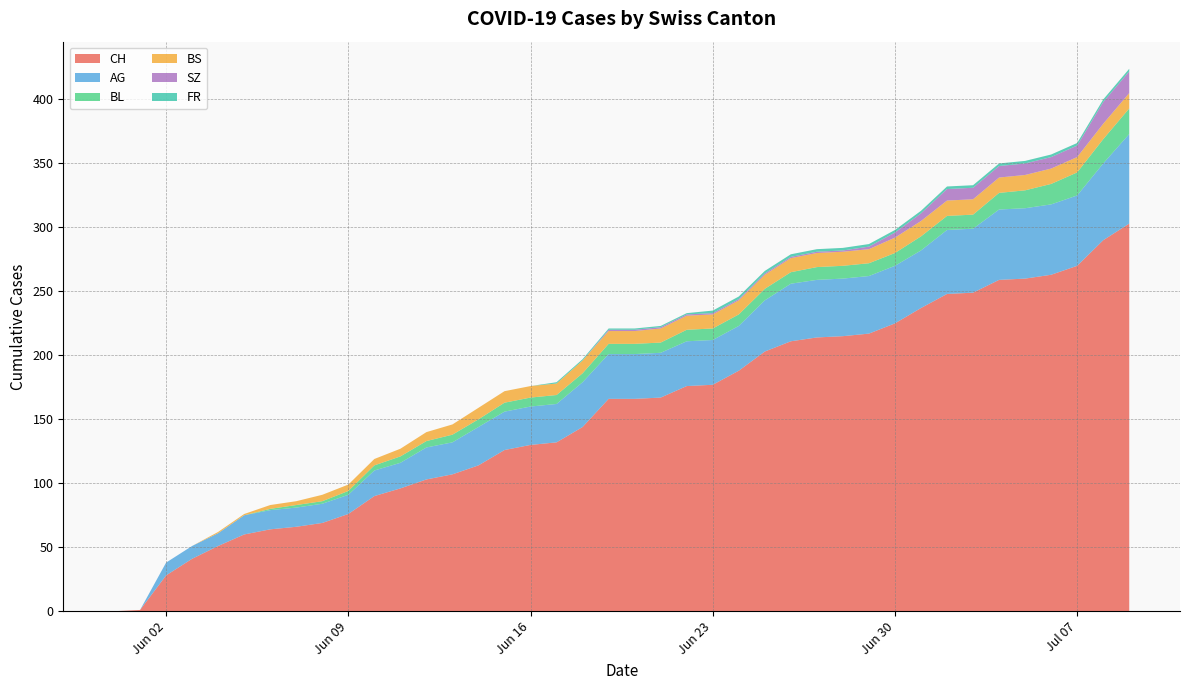

Reading left to right, list all the values displayed in this chart.

CH: 2020-05-31=0	2020-06-01=1	2020-06-02=28	2020-06-03=41	2020-06-04=51	2020-06-05=60	2020-06-06=64	2020-06-07=66	2020-06-08=69	2020-06-09=76	2020-06-10=90	2020-06-11=96	2020-06-12=103	2020-06-13=107	2020-06-14=114	2020-06-15=126	2020-06-16=130	2020-06-17=132	2020-06-18=144	2020-06-19=166	2020-06-20=166	2020-06-21=167	2020-06-22=176	2020-06-23=177	2020-06-24=188	2020-06-25=203	2020-06-26=211	2020-06-27=214	2020-06-28=215	2020-06-29=217	2020-06-30=225	2020-07-01=237	2020-07-02=248	2020-07-03=249	2020-07-04=259	2020-07-05=260	2020-07-06=263	2020-07-07=270	2020-07-08=290	2020-07-09=303
AG: 2020-05-31=0	2020-06-01=0	2020-06-02=10	2020-06-03=10	2020-06-04=10	2020-06-05=15	2020-06-06=15	2020-06-07=15	2020-06-08=15	2020-06-09=15	2020-06-10=20	2020-06-11=20	2020-06-12=25	2020-06-13=25	2020-06-14=30	2020-06-15=30	2020-06-16=30	2020-06-17=30	2020-06-18=35	2020-06-19=35	2020-06-20=35	2020-06-21=35	2020-06-22=35	2020-06-23=35	2020-06-24=35	2020-06-25=40	2020-06-26=45	2020-06-27=45	2020-06-28=45	2020-06-29=45	2020-06-30=45	2020-07-01=45	2020-07-02=50	2020-07-03=50	2020-07-04=55	2020-07-05=55	2020-07-06=55	2020-07-07=55	2020-07-08=60	2020-07-09=70
BL: 2020-05-31=0	2020-06-01=0	2020-06-02=0	2020-06-03=0	2020-06-04=0	2020-06-05=0	2020-06-06=1	2020-06-07=2	2020-06-08=2	2020-06-09=3	2020-06-10=4	2020-06-11=5	2020-06-12=5	2020-06-13=6	2020-06-14=6	2020-06-15=7	2020-06-16=7	2020-06-17=7	2020-06-18=7	2020-06-19=8	2020-06-20=8	2020-06-21=8	2020-06-22=9	2020-06-23=9	2020-06-24=9	2020-06-25=9	2020-06-26=9	2020-06-27=10	2020-06-28=10	2020-06-29=10	2020-06-30=10	2020-07-01=11	2020-07-02=11	2020-07-03=11	2020-07-04=13	2020-07-05=14	2020-07-06=16	2020-07-07=18	2020-07-08=19	2020-07-09=20
BS: 2020-05-31=0	2020-06-01=0	2020-06-02=0	2020-06-03=0	2020-06-04=1	2020-06-05=1	2020-06-06=3	2020-06-07=3	2020-06-08=5	2020-06-09=5	2020-06-10=5	2020-06-11=6	2020-06-12=7	2020-06-13=8	2020-06-14=9	2020-06-15=9	2020-06-16=9	2020-06-17=9	2020-06-18=10	2020-06-19=10	2020-06-20=10	2020-06-21=11	2020-06-22=11	2020-06-23=11	2020-06-24=11	2020-06-25=11	2020-06-26=11	2020-06-27=11	2020-06-28=11	2020-06-29=11	2020-06-30=12	2020-07-01=12	2020-07-02=12	2020-07-03=12	2020-07-04=12	2020-07-05=12	2020-07-06=12	2020-07-07=12	2020-07-08=12	2020-07-09=12
SZ: 2020-05-31=0	2020-06-01=0	2020-06-02=0	2020-06-03=0	2020-06-04=0	2020-06-05=0	2020-06-06=0	2020-06-07=0	2020-06-08=0	2020-06-09=0	2020-06-10=0	2020-06-11=0	2020-06-12=0	2020-06-13=0	2020-06-14=0	2020-06-15=0	2020-06-16=0	2020-06-17=0	2020-06-18=0	2020-06-19=1	2020-06-20=1	2020-06-21=1	2020-06-22=1	2020-06-23=1	2020-06-24=1	2020-06-25=1	2020-06-26=1	2020-06-27=1	2020-06-28=1	2020-06-29=2	2020-06-30=4	2020-07-01=6	2020-07-02=9	2020-07-03=9	2020-07-04=9	2020-07-05=9	2020-07-06=9	2020-07-07=9	2020-07-08=17	2020-07-09=17
FR: 2020-05-31=0	2020-06-01=0	2020-06-02=0	2020-06-03=0	2020-06-04=0	2020-06-05=0	2020-06-06=0	2020-06-07=0	2020-06-08=0	2020-06-09=0	2020-06-10=0	2020-06-11=0	2020-06-12=0	2020-06-13=0	2020-06-14=0	2020-06-15=0	2020-06-16=0	2020-06-17=1	2020-06-18=1	2020-06-19=1	2020-06-20=1	2020-06-21=1	2020-06-22=1	2020-06-23=2	2020-06-24=2	2020-06-25=2	2020-06-26=2	2020-06-27=2	2020-06-28=2	2020-06-29=2	2020-06-30=2	2020-07-01=2	2020-07-02=2	2020-07-03=2	2020-07-04=2	2020-07-05=2	2020-07-06=2	2020-07-07=2	2020-07-08=2	2020-07-09=2